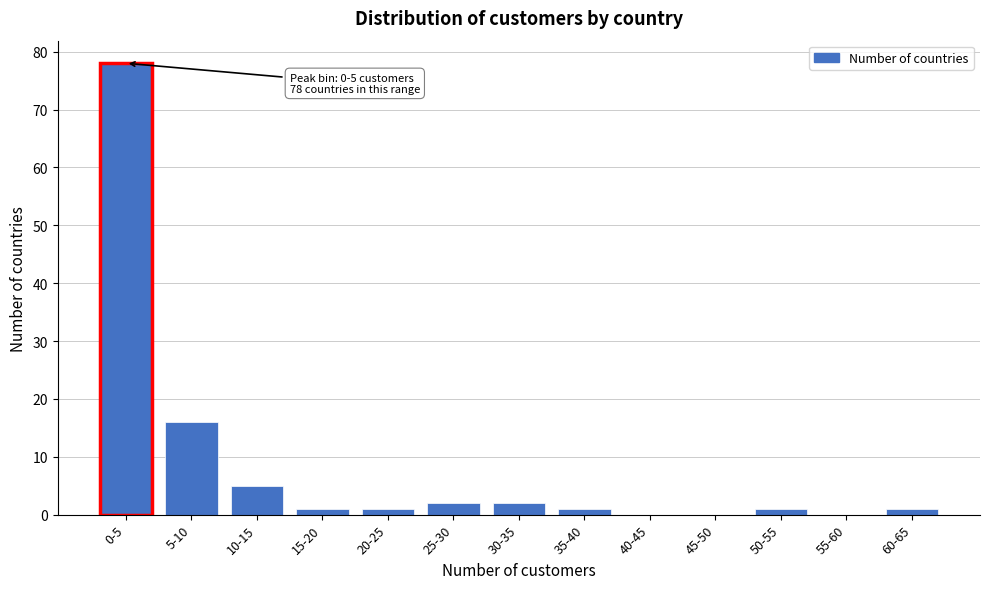

Reading right to left, what are all the values shown in this chart?

60-65=1	55-60=0	50-55=1	45-50=0	40-45=0	35-40=1	30-35=2	25-30=2	20-25=1	15-20=1	10-15=5	5-10=16	0-5=78